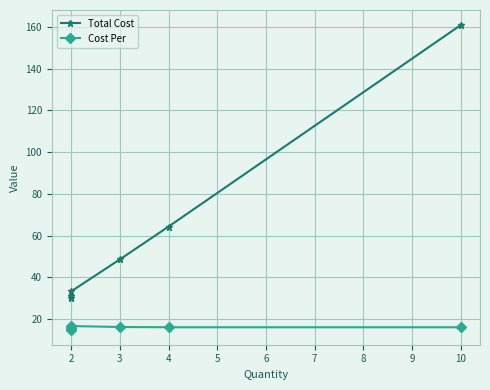

Reading right to left, transcribe all the data shown in this chart.

Total Cost: 160.8	64.3	48.6	33.3	31.1	30.0
Cost Per: 16.1	16.1	16.2	16.6	15.6	15.0